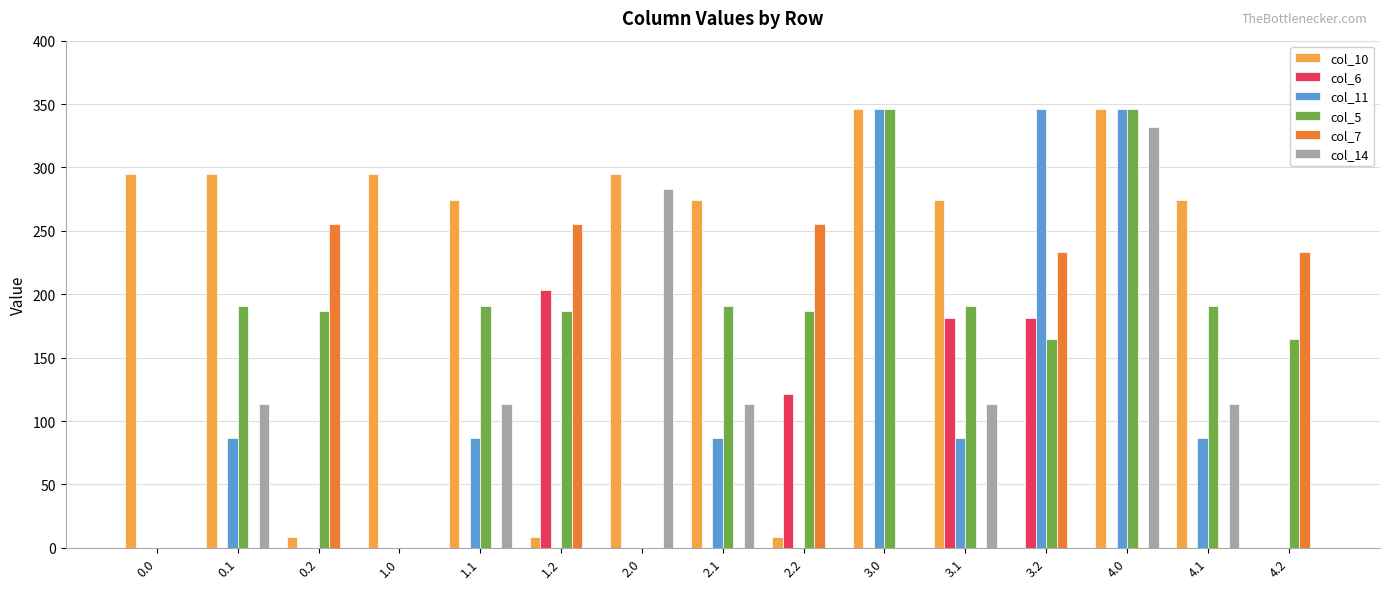

How many groups of bars are there?

15